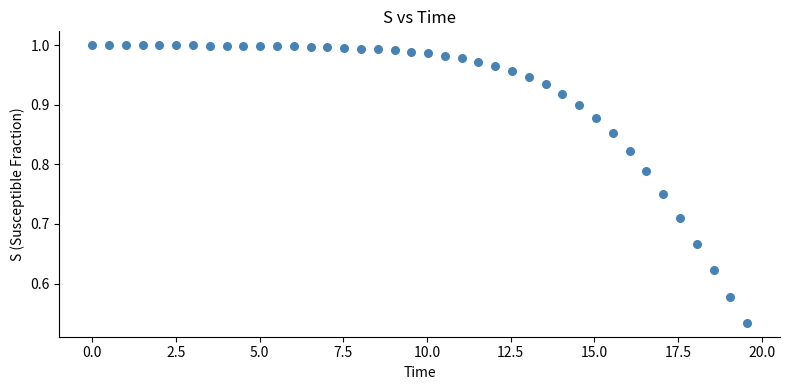

What is the range of X values (max minus min)?

19.6